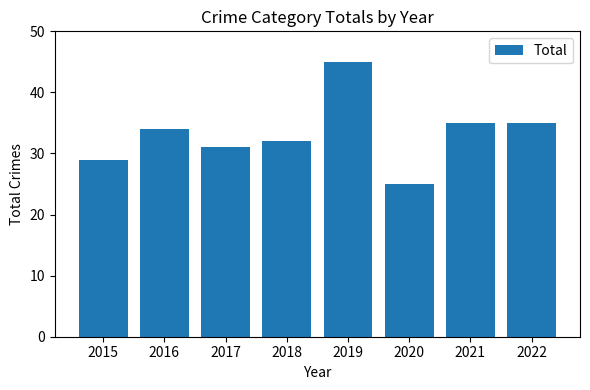

Between 2018 and 2020, which is larger?

2018